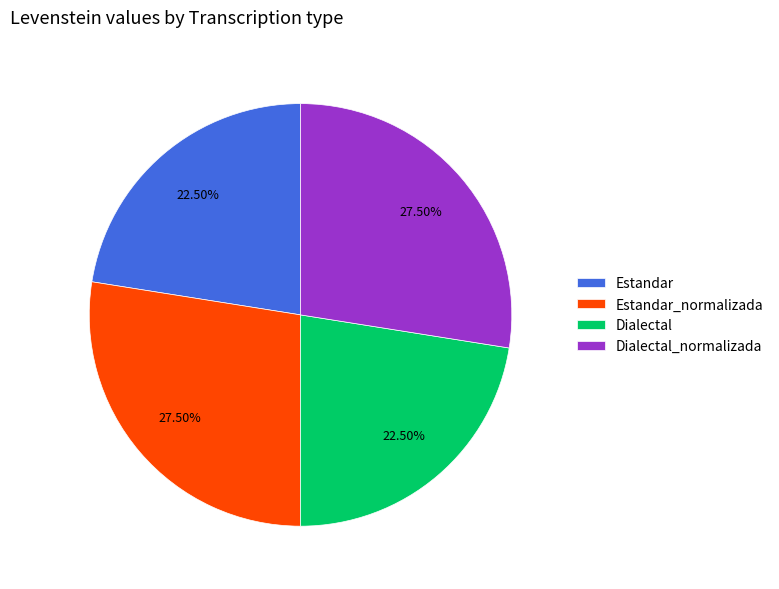

How many slices are in this pie chart?

4